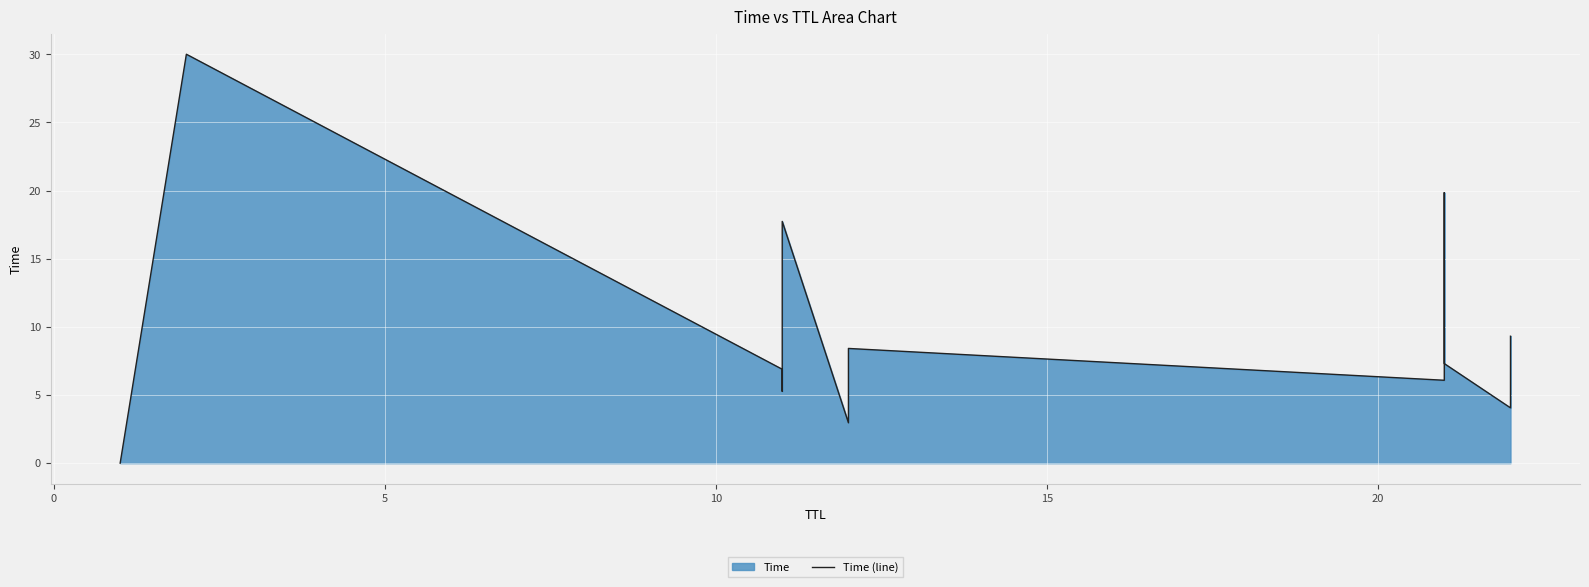

What is the value of the 7th point from the left?

8.4